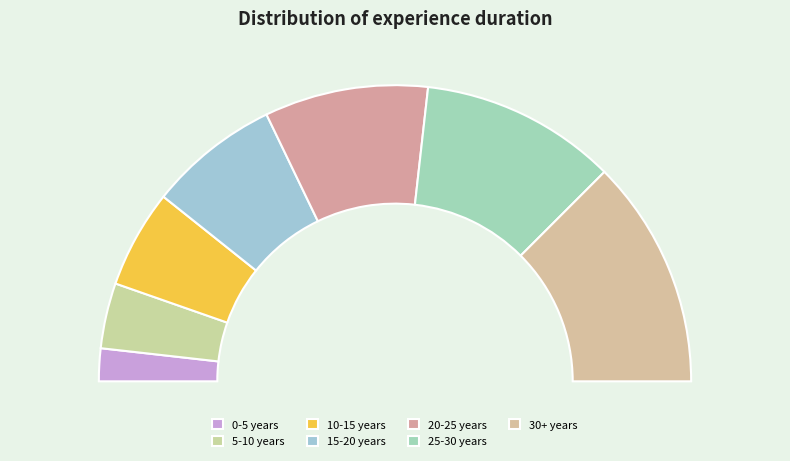

To the nearest percent, what portion does 25-30 years represent?

21%